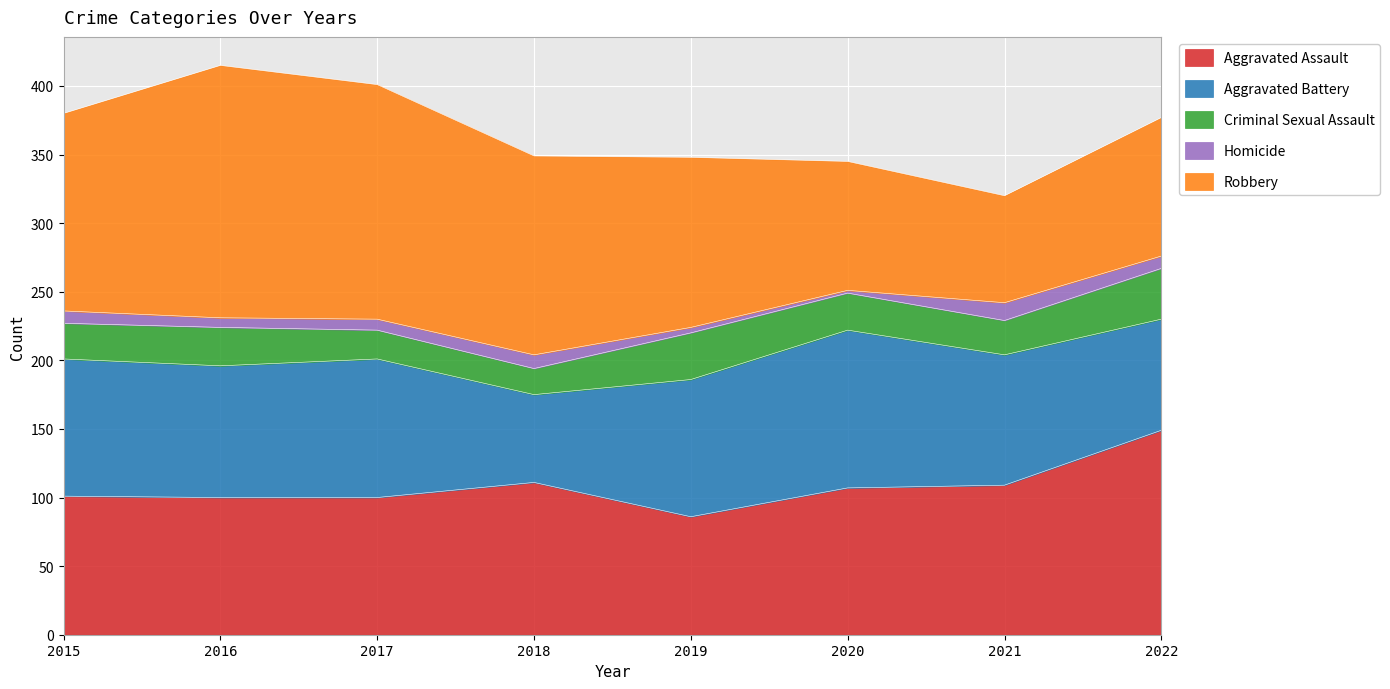

Rank the categories by Homicide value from lowest to highest.

2020, 2019, 2016, 2017, 2015, 2022, 2018, 2021